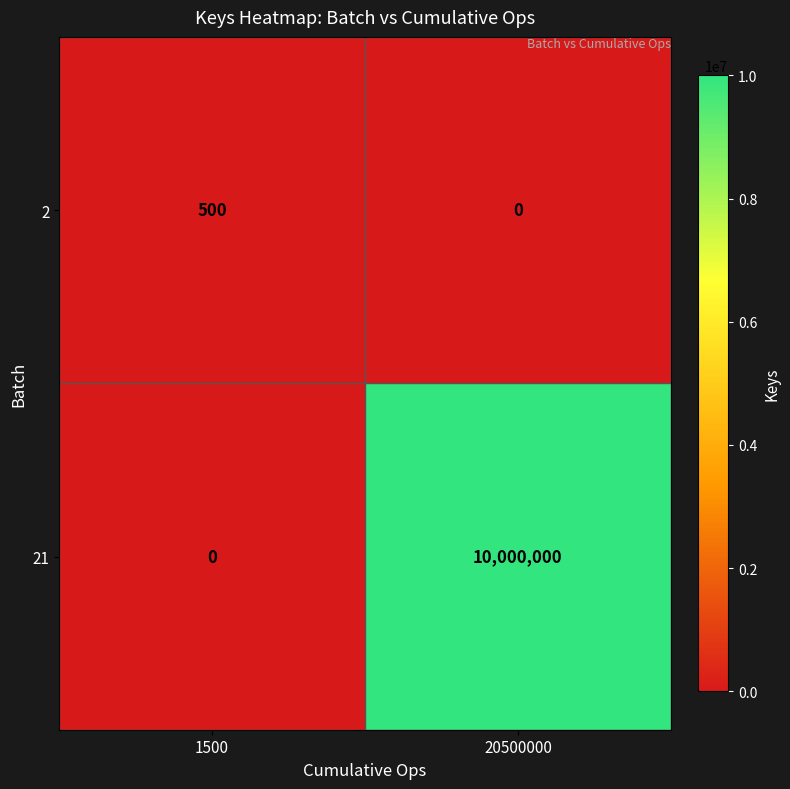

Reading left to right, extract all data points from this chart.

2: 1500=500	20500000=0
21: 1500=0	20500000=10000000